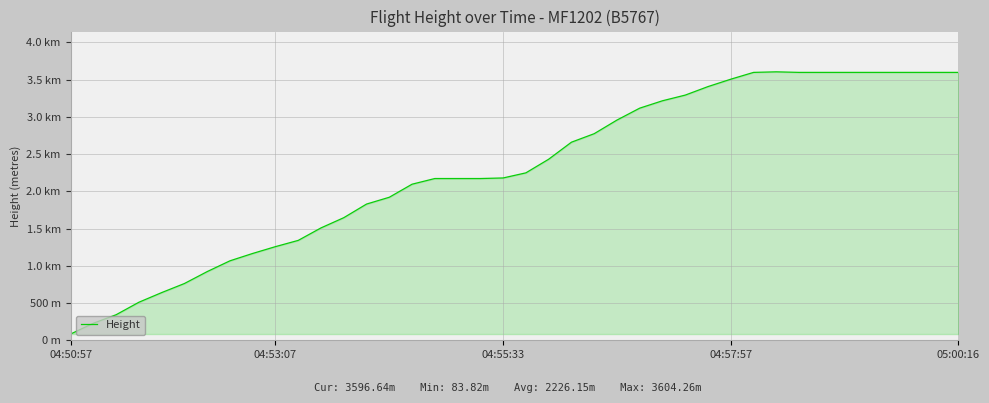

What is the label of the 2nd point from the left?

04:53:07